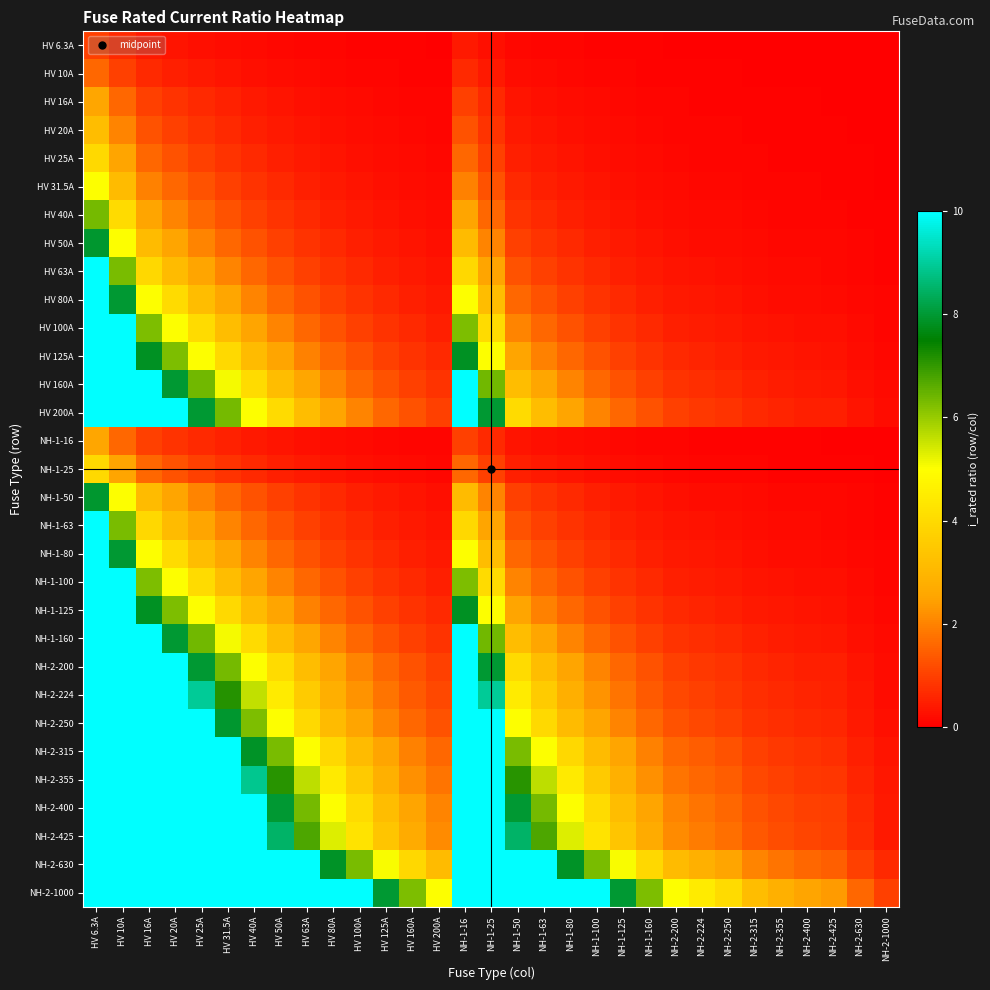

Reading left to right, list all the values displayed in this chart.

HV 6.3A: HV 6.3A=1.0	HV 10A=0.6	HV 16A=0.4	HV 20A=0.3	HV 25A=0.3	HV 31.5A=0.2	HV 40A=0.2	HV 50A=0.1	HV 63A=0.1	HV 80A=0.1	HV 100A=0.1	HV 125A=0.1	HV 160A=0.0	HV 200A=0.0	NH-1-16=0.4	NH-1-25=0.3	NH-1-50=0.1	NH-1-63=0.1	NH-1-80=0.1	NH-1-100=0.1	NH-1-125=0.1	NH-1-160=0.0	NH-2-200=0.0	NH-2-224=0.0	NH-2-250=0.0	NH-2-315=0.0	NH-2-355=0.0	NH-2-400=0.0	NH-2-425=0.0	NH-2-630=0.0	NH-2-1000=0.0
HV 10A: HV 6.3A=1.6	HV 10A=1.0	HV 16A=0.6	HV 20A=0.5	HV 25A=0.4	HV 31.5A=0.3	HV 40A=0.2	HV 50A=0.2	HV 63A=0.2	HV 80A=0.1	HV 100A=0.1	HV 125A=0.1	HV 160A=0.1	HV 200A=0.1	NH-1-16=0.6	NH-1-25=0.4	NH-1-50=0.2	NH-1-63=0.2	NH-1-80=0.1	NH-1-100=0.1	NH-1-125=0.1	NH-1-160=0.1	NH-2-200=0.1	NH-2-224=0.0	NH-2-250=0.0	NH-2-315=0.0	NH-2-355=0.0	NH-2-400=0.0	NH-2-425=0.0	NH-2-630=0.0	NH-2-1000=0.0
HV 16A: HV 6.3A=2.5	HV 10A=1.6	HV 16A=1.0	HV 20A=0.8	HV 25A=0.6	HV 31.5A=0.5	HV 40A=0.4	HV 50A=0.3	HV 63A=0.3	HV 80A=0.2	HV 100A=0.2	HV 125A=0.1	HV 160A=0.1	HV 200A=0.1	NH-1-16=1.0	NH-1-25=0.6	NH-1-50=0.3	NH-1-63=0.3	NH-1-80=0.2	NH-1-100=0.2	NH-1-125=0.1	NH-1-160=0.1	NH-2-200=0.1	NH-2-224=0.1	NH-2-250=0.1	NH-2-315=0.1	NH-2-355=0.0	NH-2-400=0.0	NH-2-425=0.0	NH-2-630=0.0	NH-2-1000=0.0
HV 20A: HV 6.3A=3.2	HV 10A=2.0	HV 16A=1.2	HV 20A=1.0	HV 25A=0.8	HV 31.5A=0.6	HV 40A=0.5	HV 50A=0.4	HV 63A=0.3	HV 80A=0.2	HV 100A=0.2	HV 125A=0.2	HV 160A=0.1	HV 200A=0.1	NH-1-16=1.2	NH-1-25=0.8	NH-1-50=0.4	NH-1-63=0.3	NH-1-80=0.2	NH-1-100=0.2	NH-1-125=0.2	NH-1-160=0.1	NH-2-200=0.1	NH-2-224=0.1	NH-2-250=0.1	NH-2-315=0.1	NH-2-355=0.1	NH-2-400=0.1	NH-2-425=0.0	NH-2-630=0.0	NH-2-1000=0.0
HV 25A: HV 6.3A=4.0	HV 10A=2.5	HV 16A=1.6	HV 20A=1.2	HV 25A=1.0	HV 31.5A=0.8	HV 40A=0.6	HV 50A=0.5	HV 63A=0.4	HV 80A=0.3	HV 100A=0.2	HV 125A=0.2	HV 160A=0.2	HV 200A=0.1	NH-1-16=1.6	NH-1-25=1.0	NH-1-50=0.5	NH-1-63=0.4	NH-1-80=0.3	NH-1-100=0.2	NH-1-125=0.2	NH-1-160=0.2	NH-2-200=0.1	NH-2-224=0.1	NH-2-250=0.1	NH-2-315=0.1	NH-2-355=0.1	NH-2-400=0.1	NH-2-425=0.1	NH-2-630=0.0	NH-2-1000=0.0
HV 31.5A: HV 6.3A=5.0	HV 10A=3.1	HV 16A=2.0	HV 20A=1.6	HV 25A=1.3	HV 31.5A=1.0	HV 40A=0.8	HV 50A=0.6	HV 63A=0.5	HV 80A=0.4	HV 100A=0.3	HV 125A=0.3	HV 160A=0.2	HV 200A=0.2	NH-1-16=2.0	NH-1-25=1.3	NH-1-50=0.6	NH-1-63=0.5	NH-1-80=0.4	NH-1-100=0.3	NH-1-125=0.3	NH-1-160=0.2	NH-2-200=0.2	NH-2-224=0.1	NH-2-250=0.1	NH-2-315=0.1	NH-2-355=0.1	NH-2-400=0.1	NH-2-425=0.1	NH-2-630=0.1	NH-2-1000=0.0
HV 40A: HV 6.3A=6.3	HV 10A=4.0	HV 16A=2.5	HV 20A=2.0	HV 25A=1.6	HV 31.5A=1.3	HV 40A=1.0	HV 50A=0.8	HV 63A=0.6	HV 80A=0.5	HV 100A=0.4	HV 125A=0.3	HV 160A=0.2	HV 200A=0.2	NH-1-16=2.5	NH-1-25=1.6	NH-1-50=0.8	NH-1-63=0.6	NH-1-80=0.5	NH-1-100=0.4	NH-1-125=0.3	NH-1-160=0.2	NH-2-200=0.2	NH-2-224=0.2	NH-2-250=0.2	NH-2-315=0.1	NH-2-355=0.1	NH-2-400=0.1	NH-2-425=0.1	NH-2-630=0.1	NH-2-1000=0.0
HV 50A: HV 6.3A=7.9	HV 10A=5.0	HV 16A=3.1	HV 20A=2.5	HV 25A=2.0	HV 31.5A=1.6	HV 40A=1.2	HV 50A=1.0	HV 63A=0.8	HV 80A=0.6	HV 100A=0.5	HV 125A=0.4	HV 160A=0.3	HV 200A=0.2	NH-1-16=3.1	NH-1-25=2.0	NH-1-50=1.0	NH-1-63=0.8	NH-1-80=0.6	NH-1-100=0.5	NH-1-125=0.4	NH-1-160=0.3	NH-2-200=0.2	NH-2-224=0.2	NH-2-250=0.2	NH-2-315=0.2	NH-2-355=0.1	NH-2-400=0.1	NH-2-425=0.1	NH-2-630=0.1	NH-2-1000=0.1
HV 63A: HV 6.3A=10.0	HV 10A=6.3	HV 16A=3.9	HV 20A=3.1	HV 25A=2.5	HV 31.5A=2.0	HV 40A=1.6	HV 50A=1.3	HV 63A=1.0	HV 80A=0.8	HV 100A=0.6	HV 125A=0.5	HV 160A=0.4	HV 200A=0.3	NH-1-16=3.9	NH-1-25=2.5	NH-1-50=1.3	NH-1-63=1.0	NH-1-80=0.8	NH-1-100=0.6	NH-1-125=0.5	NH-1-160=0.4	NH-2-200=0.3	NH-2-224=0.3	NH-2-250=0.3	NH-2-315=0.2	NH-2-355=0.2	NH-2-400=0.2	NH-2-425=0.1	NH-2-630=0.1	NH-2-1000=0.1
HV 80A: HV 6.3A=10.0	HV 10A=8.0	HV 16A=5.0	HV 20A=4.0	HV 25A=3.2	HV 31.5A=2.5	HV 40A=2.0	HV 50A=1.6	HV 63A=1.3	HV 80A=1.0	HV 100A=0.8	HV 125A=0.6	HV 160A=0.5	HV 200A=0.4	NH-1-16=5.0	NH-1-25=3.2	NH-1-50=1.6	NH-1-63=1.3	NH-1-80=1.0	NH-1-100=0.8	NH-1-125=0.6	NH-1-160=0.5	NH-2-200=0.4	NH-2-224=0.4	NH-2-250=0.3	NH-2-315=0.3	NH-2-355=0.2	NH-2-400=0.2	NH-2-425=0.2	NH-2-630=0.1	NH-2-1000=0.1
HV 100A: HV 6.3A=10.0	HV 10A=10.0	HV 16A=6.2	HV 20A=5.0	HV 25A=4.0	HV 31.5A=3.2	HV 40A=2.5	HV 50A=2.0	HV 63A=1.6	HV 80A=1.2	HV 100A=1.0	HV 125A=0.8	HV 160A=0.6	HV 200A=0.5	NH-1-16=6.2	NH-1-25=4.0	NH-1-50=2.0	NH-1-63=1.6	NH-1-80=1.2	NH-1-100=1.0	NH-1-125=0.8	NH-1-160=0.6	NH-2-200=0.5	NH-2-224=0.4	NH-2-250=0.4	NH-2-315=0.3	NH-2-355=0.3	NH-2-400=0.2	NH-2-425=0.2	NH-2-630=0.2	NH-2-1000=0.1
HV 125A: HV 6.3A=10.0	HV 10A=10.0	HV 16A=7.8	HV 20A=6.2	HV 25A=5.0	HV 31.5A=4.0	HV 40A=3.1	HV 50A=2.5	HV 63A=2.0	HV 80A=1.6	HV 100A=1.2	HV 125A=1.0	HV 160A=0.8	HV 200A=0.6	NH-1-16=7.8	NH-1-25=5.0	NH-1-50=2.5	NH-1-63=2.0	NH-1-80=1.6	NH-1-100=1.2	NH-1-125=1.0	NH-1-160=0.8	NH-2-200=0.6	NH-2-224=0.6	NH-2-250=0.5	NH-2-315=0.4	NH-2-355=0.4	NH-2-400=0.3	NH-2-425=0.3	NH-2-630=0.2	NH-2-1000=0.1
HV 160A: HV 6.3A=10.0	HV 10A=10.0	HV 16A=10.0	HV 20A=8.0	HV 25A=6.4	HV 31.5A=5.1	HV 40A=4.0	HV 50A=3.2	HV 63A=2.5	HV 80A=2.0	HV 100A=1.6	HV 125A=1.3	HV 160A=1.0	HV 200A=0.8	NH-1-16=10.0	NH-1-25=6.4	NH-1-50=3.2	NH-1-63=2.5	NH-1-80=2.0	NH-1-100=1.6	NH-1-125=1.3	NH-1-160=1.0	NH-2-200=0.8	NH-2-224=0.7	NH-2-250=0.6	NH-2-315=0.5	NH-2-355=0.5	NH-2-400=0.4	NH-2-425=0.4	NH-2-630=0.3	NH-2-1000=0.2
HV 200A: HV 6.3A=10.0	HV 10A=10.0	HV 16A=10.0	HV 20A=10.0	HV 25A=8.0	HV 31.5A=6.3	HV 40A=5.0	HV 50A=4.0	HV 63A=3.2	HV 80A=2.5	HV 100A=2.0	HV 125A=1.6	HV 160A=1.2	HV 200A=1.0	NH-1-16=10.0	NH-1-25=8.0	NH-1-50=4.0	NH-1-63=3.2	NH-1-80=2.5	NH-1-100=2.0	NH-1-125=1.6	NH-1-160=1.2	NH-2-200=1.0	NH-2-224=0.9	NH-2-250=0.8	NH-2-315=0.6	NH-2-355=0.6	NH-2-400=0.5	NH-2-425=0.5	NH-2-630=0.3	NH-2-1000=0.2
NH-1-16: HV 6.3A=2.5	HV 10A=1.6	HV 16A=1.0	HV 20A=0.8	HV 25A=0.6	HV 31.5A=0.5	HV 40A=0.4	HV 50A=0.3	HV 63A=0.3	HV 80A=0.2	HV 100A=0.2	HV 125A=0.1	HV 160A=0.1	HV 200A=0.1	NH-1-16=1.0	NH-1-25=0.6	NH-1-50=0.3	NH-1-63=0.3	NH-1-80=0.2	NH-1-100=0.2	NH-1-125=0.1	NH-1-160=0.1	NH-2-200=0.1	NH-2-224=0.1	NH-2-250=0.1	NH-2-315=0.1	NH-2-355=0.0	NH-2-400=0.0	NH-2-425=0.0	NH-2-630=0.0	NH-2-1000=0.0
NH-1-25: HV 6.3A=4.0	HV 10A=2.5	HV 16A=1.6	HV 20A=1.2	HV 25A=1.0	HV 31.5A=0.8	HV 40A=0.6	HV 50A=0.5	HV 63A=0.4	HV 80A=0.3	HV 100A=0.2	HV 125A=0.2	HV 160A=0.2	HV 200A=0.1	NH-1-16=1.6	NH-1-25=1.0	NH-1-50=0.5	NH-1-63=0.4	NH-1-80=0.3	NH-1-100=0.2	NH-1-125=0.2	NH-1-160=0.2	NH-2-200=0.1	NH-2-224=0.1	NH-2-250=0.1	NH-2-315=0.1	NH-2-355=0.1	NH-2-400=0.1	NH-2-425=0.1	NH-2-630=0.0	NH-2-1000=0.0
NH-1-50: HV 6.3A=7.9	HV 10A=5.0	HV 16A=3.1	HV 20A=2.5	HV 25A=2.0	HV 31.5A=1.6	HV 40A=1.2	HV 50A=1.0	HV 63A=0.8	HV 80A=0.6	HV 100A=0.5	HV 125A=0.4	HV 160A=0.3	HV 200A=0.2	NH-1-16=3.1	NH-1-25=2.0	NH-1-50=1.0	NH-1-63=0.8	NH-1-80=0.6	NH-1-100=0.5	NH-1-125=0.4	NH-1-160=0.3	NH-2-200=0.2	NH-2-224=0.2	NH-2-250=0.2	NH-2-315=0.2	NH-2-355=0.1	NH-2-400=0.1	NH-2-425=0.1	NH-2-630=0.1	NH-2-1000=0.1
NH-1-63: HV 6.3A=10.0	HV 10A=6.3	HV 16A=3.9	HV 20A=3.1	HV 25A=2.5	HV 31.5A=2.0	HV 40A=1.6	HV 50A=1.3	HV 63A=1.0	HV 80A=0.8	HV 100A=0.6	HV 125A=0.5	HV 160A=0.4	HV 200A=0.3	NH-1-16=3.9	NH-1-25=2.5	NH-1-50=1.3	NH-1-63=1.0	NH-1-80=0.8	NH-1-100=0.6	NH-1-125=0.5	NH-1-160=0.4	NH-2-200=0.3	NH-2-224=0.3	NH-2-250=0.3	NH-2-315=0.2	NH-2-355=0.2	NH-2-400=0.2	NH-2-425=0.1	NH-2-630=0.1	NH-2-1000=0.1
NH-1-80: HV 6.3A=10.0	HV 10A=8.0	HV 16A=5.0	HV 20A=4.0	HV 25A=3.2	HV 31.5A=2.5	HV 40A=2.0	HV 50A=1.6	HV 63A=1.3	HV 80A=1.0	HV 100A=0.8	HV 125A=0.6	HV 160A=0.5	HV 200A=0.4	NH-1-16=5.0	NH-1-25=3.2	NH-1-50=1.6	NH-1-63=1.3	NH-1-80=1.0	NH-1-100=0.8	NH-1-125=0.6	NH-1-160=0.5	NH-2-200=0.4	NH-2-224=0.4	NH-2-250=0.3	NH-2-315=0.3	NH-2-355=0.2	NH-2-400=0.2	NH-2-425=0.2	NH-2-630=0.1	NH-2-1000=0.1
NH-1-100: HV 6.3A=10.0	HV 10A=10.0	HV 16A=6.2	HV 20A=5.0	HV 25A=4.0	HV 31.5A=3.2	HV 40A=2.5	HV 50A=2.0	HV 63A=1.6	HV 80A=1.2	HV 100A=1.0	HV 125A=0.8	HV 160A=0.6	HV 200A=0.5	NH-1-16=6.2	NH-1-25=4.0	NH-1-50=2.0	NH-1-63=1.6	NH-1-80=1.2	NH-1-100=1.0	NH-1-125=0.8	NH-1-160=0.6	NH-2-200=0.5	NH-2-224=0.4	NH-2-250=0.4	NH-2-315=0.3	NH-2-355=0.3	NH-2-400=0.2	NH-2-425=0.2	NH-2-630=0.2	NH-2-1000=0.1
NH-1-125: HV 6.3A=10.0	HV 10A=10.0	HV 16A=7.8	HV 20A=6.2	HV 25A=5.0	HV 31.5A=4.0	HV 40A=3.1	HV 50A=2.5	HV 63A=2.0	HV 80A=1.6	HV 100A=1.2	HV 125A=1.0	HV 160A=0.8	HV 200A=0.6	NH-1-16=7.8	NH-1-25=5.0	NH-1-50=2.5	NH-1-63=2.0	NH-1-80=1.6	NH-1-100=1.2	NH-1-125=1.0	NH-1-160=0.8	NH-2-200=0.6	NH-2-224=0.6	NH-2-250=0.5	NH-2-315=0.4	NH-2-355=0.4	NH-2-400=0.3	NH-2-425=0.3	NH-2-630=0.2	NH-2-1000=0.1
NH-1-160: HV 6.3A=10.0	HV 10A=10.0	HV 16A=10.0	HV 20A=8.0	HV 25A=6.4	HV 31.5A=5.1	HV 40A=4.0	HV 50A=3.2	HV 63A=2.5	HV 80A=2.0	HV 100A=1.6	HV 125A=1.3	HV 160A=1.0	HV 200A=0.8	NH-1-16=10.0	NH-1-25=6.4	NH-1-50=3.2	NH-1-63=2.5	NH-1-80=2.0	NH-1-100=1.6	NH-1-125=1.3	NH-1-160=1.0	NH-2-200=0.8	NH-2-224=0.7	NH-2-250=0.6	NH-2-315=0.5	NH-2-355=0.5	NH-2-400=0.4	NH-2-425=0.4	NH-2-630=0.3	NH-2-1000=0.2
NH-2-200: HV 6.3A=10.0	HV 10A=10.0	HV 16A=10.0	HV 20A=10.0	HV 25A=8.0	HV 31.5A=6.3	HV 40A=5.0	HV 50A=4.0	HV 63A=3.2	HV 80A=2.5	HV 100A=2.0	HV 125A=1.6	HV 160A=1.2	HV 200A=1.0	NH-1-16=10.0	NH-1-25=8.0	NH-1-50=4.0	NH-1-63=3.2	NH-1-80=2.5	NH-1-100=2.0	NH-1-125=1.6	NH-1-160=1.2	NH-2-200=1.0	NH-2-224=0.9	NH-2-250=0.8	NH-2-315=0.6	NH-2-355=0.6	NH-2-400=0.5	NH-2-425=0.5	NH-2-630=0.3	NH-2-1000=0.2
NH-2-224: HV 6.3A=10.0	HV 10A=10.0	HV 16A=10.0	HV 20A=10.0	HV 25A=9.0	HV 31.5A=7.1	HV 40A=5.6	HV 50A=4.5	HV 63A=3.6	HV 80A=2.8	HV 100A=2.2	HV 125A=1.8	HV 160A=1.4	HV 200A=1.1	NH-1-16=10.0	NH-1-25=9.0	NH-1-50=4.5	NH-1-63=3.6	NH-1-80=2.8	NH-1-100=2.2	NH-1-125=1.8	NH-1-160=1.4	NH-2-200=1.1	NH-2-224=1.0	NH-2-250=0.9	NH-2-315=0.7	NH-2-355=0.6	NH-2-400=0.6	NH-2-425=0.5	NH-2-630=0.4	NH-2-1000=0.2
NH-2-250: HV 6.3A=10.0	HV 10A=10.0	HV 16A=10.0	HV 20A=10.0	HV 25A=10.0	HV 31.5A=7.9	HV 40A=6.2	HV 50A=5.0	HV 63A=4.0	HV 80A=3.1	HV 100A=2.5	HV 125A=2.0	HV 160A=1.6	HV 200A=1.2	NH-1-16=10.0	NH-1-25=10.0	NH-1-50=5.0	NH-1-63=4.0	NH-1-80=3.1	NH-1-100=2.5	NH-1-125=2.0	NH-1-160=1.6	NH-2-200=1.2	NH-2-224=1.1	NH-2-250=1.0	NH-2-315=0.8	NH-2-355=0.7	NH-2-400=0.6	NH-2-425=0.6	NH-2-630=0.4	NH-2-1000=0.2
NH-2-315: HV 6.3A=10.0	HV 10A=10.0	HV 16A=10.0	HV 20A=10.0	HV 25A=10.0	HV 31.5A=10.0	HV 40A=7.9	HV 50A=6.3	HV 63A=5.0	HV 80A=3.9	HV 100A=3.1	HV 125A=2.5	HV 160A=2.0	HV 200A=1.6	NH-1-16=10.0	NH-1-25=10.0	NH-1-50=6.3	NH-1-63=5.0	NH-1-80=3.9	NH-1-100=3.1	NH-1-125=2.5	NH-1-160=2.0	NH-2-200=1.6	NH-2-224=1.4	NH-2-250=1.3	NH-2-315=1.0	NH-2-355=0.9	NH-2-400=0.8	NH-2-425=0.7	NH-2-630=0.5	NH-2-1000=0.3
NH-2-355: HV 6.3A=10.0	HV 10A=10.0	HV 16A=10.0	HV 20A=10.0	HV 25A=10.0	HV 31.5A=10.0	HV 40A=8.9	HV 50A=7.1	HV 63A=5.6	HV 80A=4.4	HV 100A=3.5	HV 125A=2.8	HV 160A=2.2	HV 200A=1.8	NH-1-16=10.0	NH-1-25=10.0	NH-1-50=7.1	NH-1-63=5.6	NH-1-80=4.4	NH-1-100=3.5	NH-1-125=2.8	NH-1-160=2.2	NH-2-200=1.8	NH-2-224=1.6	NH-2-250=1.4	NH-2-315=1.1	NH-2-355=1.0	NH-2-400=0.9	NH-2-425=0.8	NH-2-630=0.6	NH-2-1000=0.4
NH-2-400: HV 6.3A=10.0	HV 10A=10.0	HV 16A=10.0	HV 20A=10.0	HV 25A=10.0	HV 31.5A=10.0	HV 40A=10.0	HV 50A=8.0	HV 63A=6.3	HV 80A=5.0	HV 100A=4.0	HV 125A=3.2	HV 160A=2.5	HV 200A=2.0	NH-1-16=10.0	NH-1-25=10.0	NH-1-50=8.0	NH-1-63=6.3	NH-1-80=5.0	NH-1-100=4.0	NH-1-125=3.2	NH-1-160=2.5	NH-2-200=2.0	NH-2-224=1.8	NH-2-250=1.6	NH-2-315=1.3	NH-2-355=1.1	NH-2-400=1.0	NH-2-425=0.9	NH-2-630=0.6	NH-2-1000=0.4
NH-2-425: HV 6.3A=10.0	HV 10A=10.0	HV 16A=10.0	HV 20A=10.0	HV 25A=10.0	HV 31.5A=10.0	HV 40A=10.0	HV 50A=8.5	HV 63A=6.7	HV 80A=5.3	HV 100A=4.2	HV 125A=3.4	HV 160A=2.7	HV 200A=2.1	NH-1-16=10.0	NH-1-25=10.0	NH-1-50=8.5	NH-1-63=6.7	NH-1-80=5.3	NH-1-100=4.2	NH-1-125=3.4	NH-1-160=2.7	NH-2-200=2.1	NH-2-224=1.9	NH-2-250=1.7	NH-2-315=1.3	NH-2-355=1.2	NH-2-400=1.1	NH-2-425=1.0	NH-2-630=0.7	NH-2-1000=0.4
NH-2-630: HV 6.3A=10.0	HV 10A=10.0	HV 16A=10.0	HV 20A=10.0	HV 25A=10.0	HV 31.5A=10.0	HV 40A=10.0	HV 50A=10.0	HV 63A=10.0	HV 80A=7.9	HV 100A=6.3	HV 125A=5.0	HV 160A=3.9	HV 200A=3.1	NH-1-16=10.0	NH-1-25=10.0	NH-1-50=10.0	NH-1-63=10.0	NH-1-80=7.9	NH-1-100=6.3	NH-1-125=5.0	NH-1-160=3.9	NH-2-200=3.1	NH-2-224=2.8	NH-2-250=2.5	NH-2-315=2.0	NH-2-355=1.8	NH-2-400=1.6	NH-2-425=1.5	NH-2-630=1.0	NH-2-1000=0.6
NH-2-1000: HV 6.3A=10.0	HV 10A=10.0	HV 16A=10.0	HV 20A=10.0	HV 25A=10.0	HV 31.5A=10.0	HV 40A=10.0	HV 50A=10.0	HV 63A=10.0	HV 80A=10.0	HV 100A=10.0	HV 125A=8.0	HV 160A=6.2	HV 200A=5.0	NH-1-16=10.0	NH-1-25=10.0	NH-1-50=10.0	NH-1-63=10.0	NH-1-80=10.0	NH-1-100=10.0	NH-1-125=8.0	NH-1-160=6.2	NH-2-200=5.0	NH-2-224=4.5	NH-2-250=4.0	NH-2-315=3.2	NH-2-355=2.8	NH-2-400=2.5	NH-2-425=2.4	NH-2-630=1.6	NH-2-1000=1.0